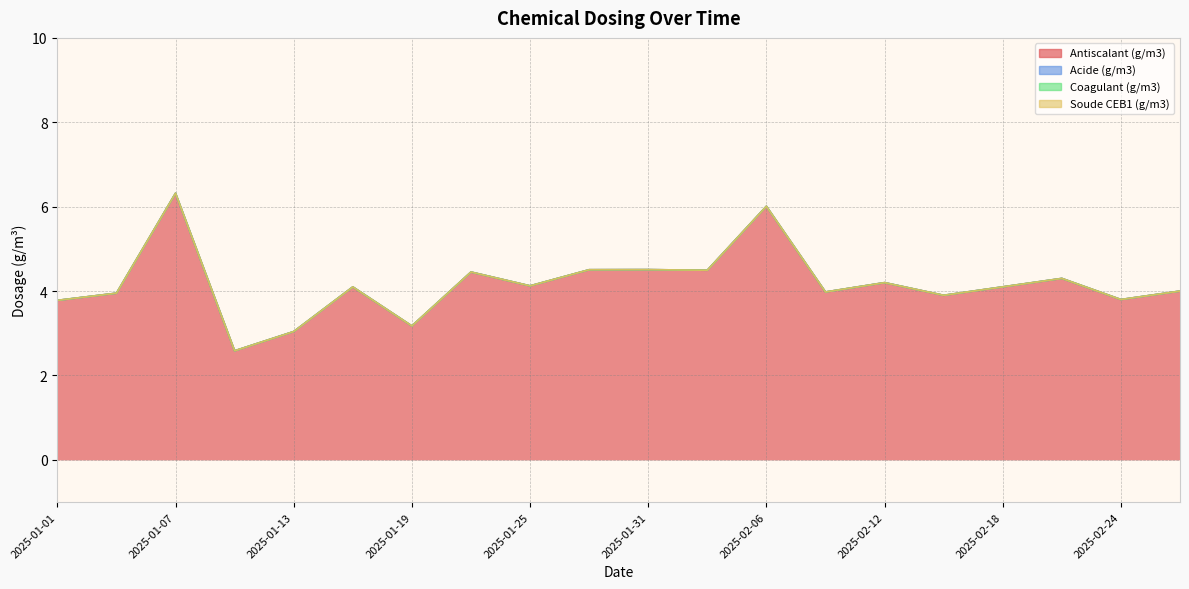

True or false: Acide (g/m3) has more than 0 interior local peaks.

False